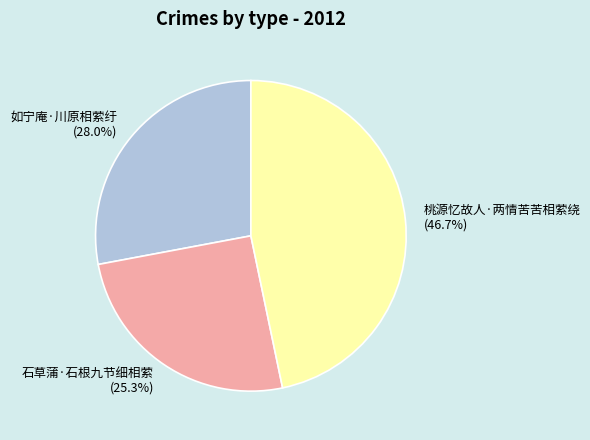

What percentage is the 如宁庵·川原相萦纡 slice, to the nearest percent?

28%